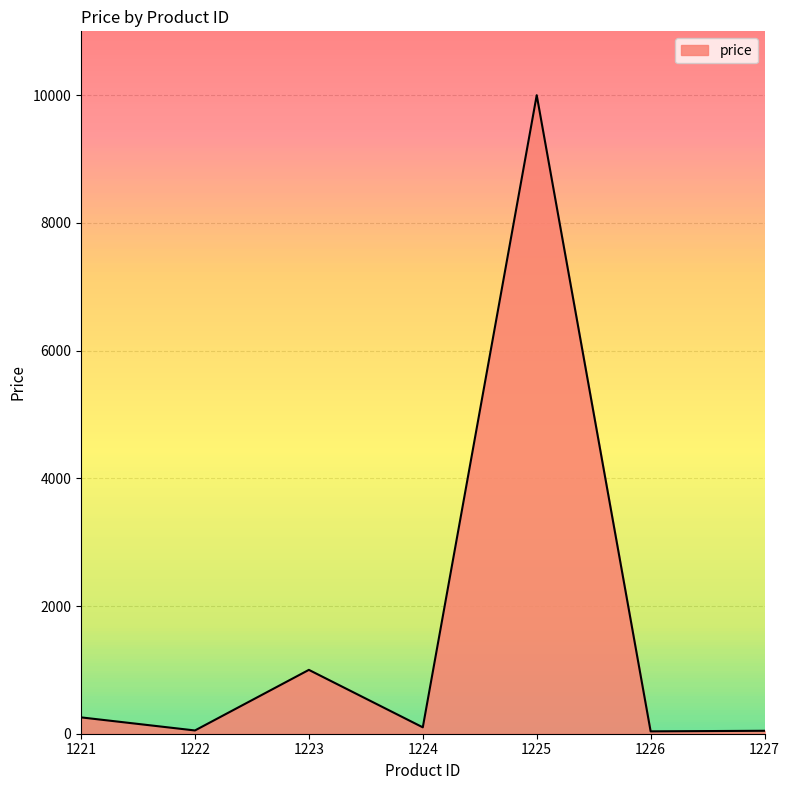

Is it true that the value at 1225 is 10000?

True